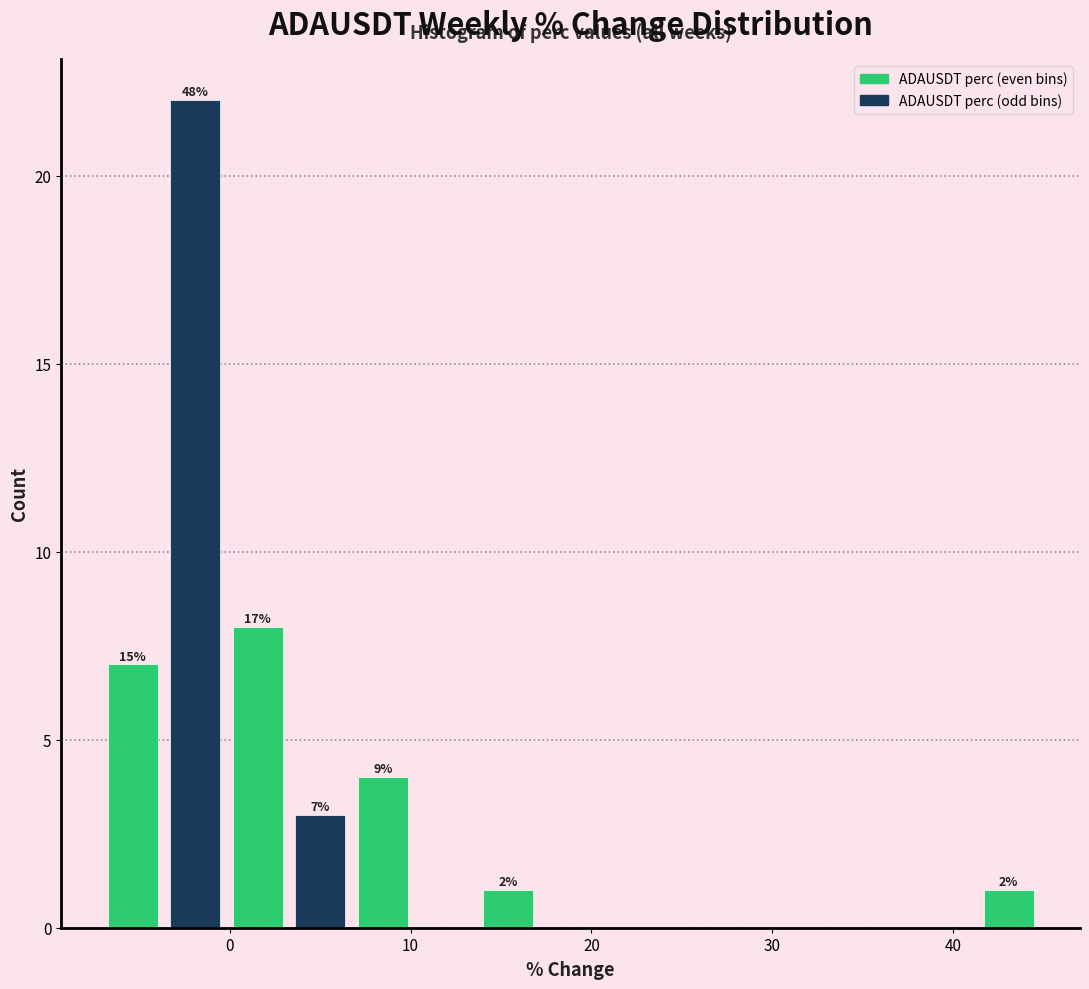

Read against the x-axis, roughly where is the centre of the tallest bar?

-2